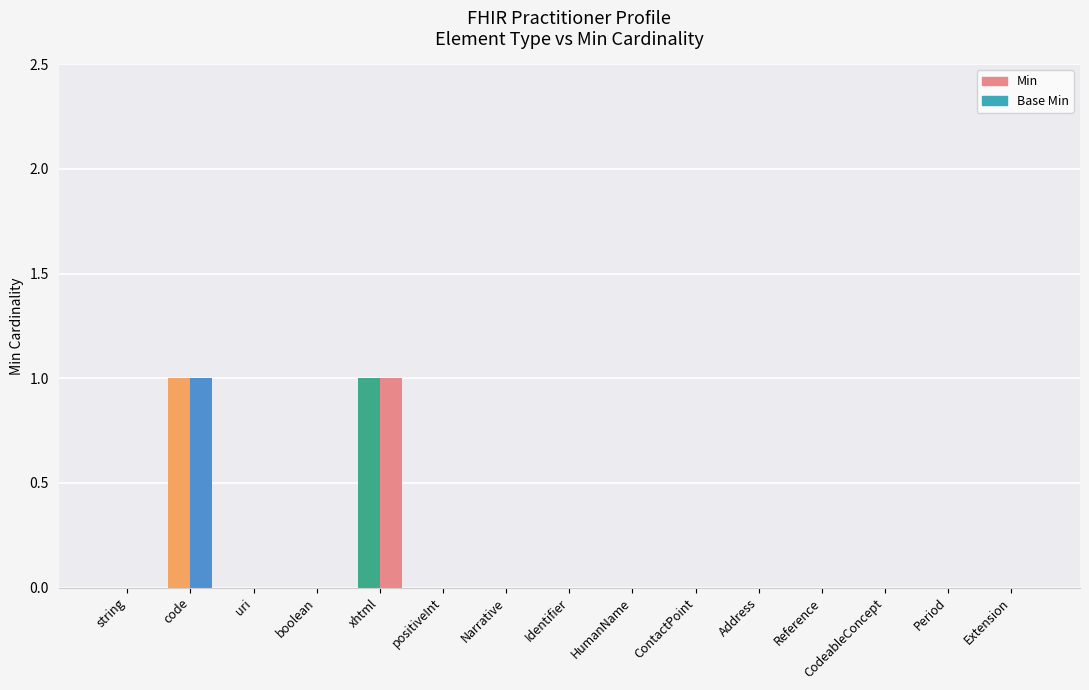

Reading left to right, extract all data points from this chart.

Min: string=0	code=1	uri=0	boolean=0	xhtml=1	positiveInt=0	Narrative=0	Identifier=0	HumanName=0	ContactPoint=0	Address=0	Reference=0	CodeableConcept=0	Period=0	Extension=0
Base Min: string=0	code=1	uri=0	boolean=0	xhtml=1	positiveInt=0	Narrative=0	Identifier=0	HumanName=0	ContactPoint=0	Address=0	Reference=0	CodeableConcept=0	Period=0	Extension=0